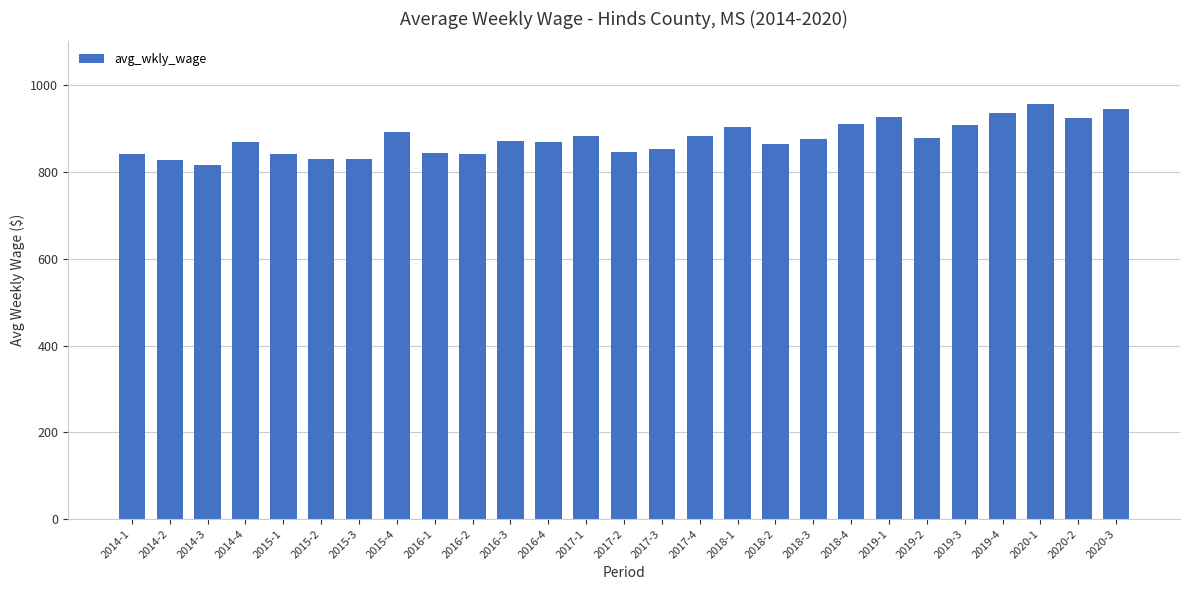

What is the change in value from 2016-2 to 2020-2?

+82